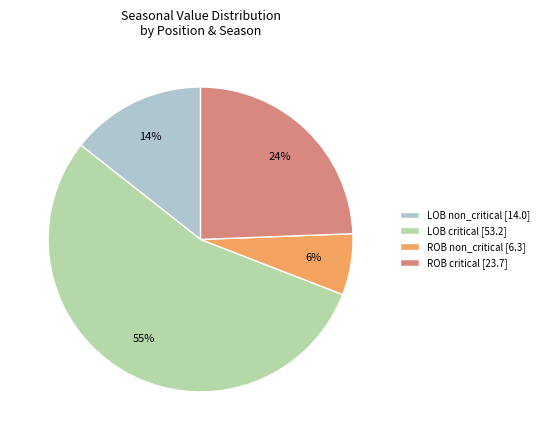

Combined, do ROB non_critical [6.3] and LOB critical [53.2] account for over 50%?

Yes